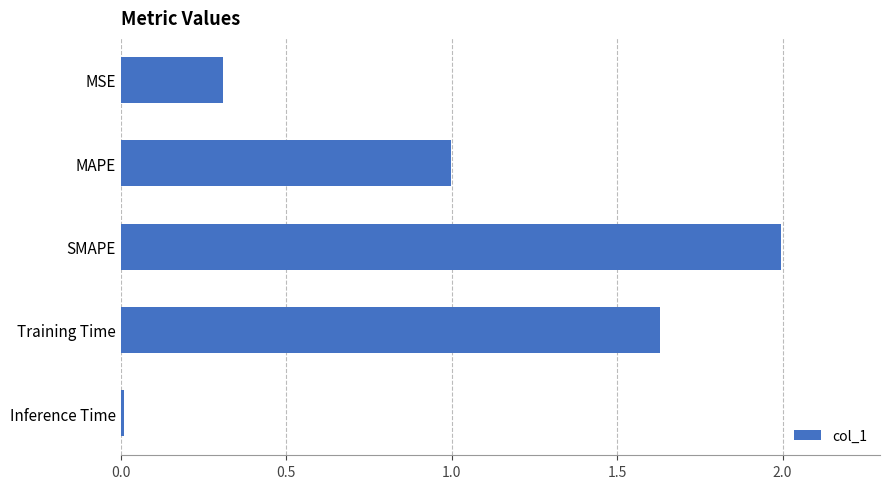

Rank the categories by value from highest to lowest.

SMAPE, Training Time, MAPE, MSE, Inference Time